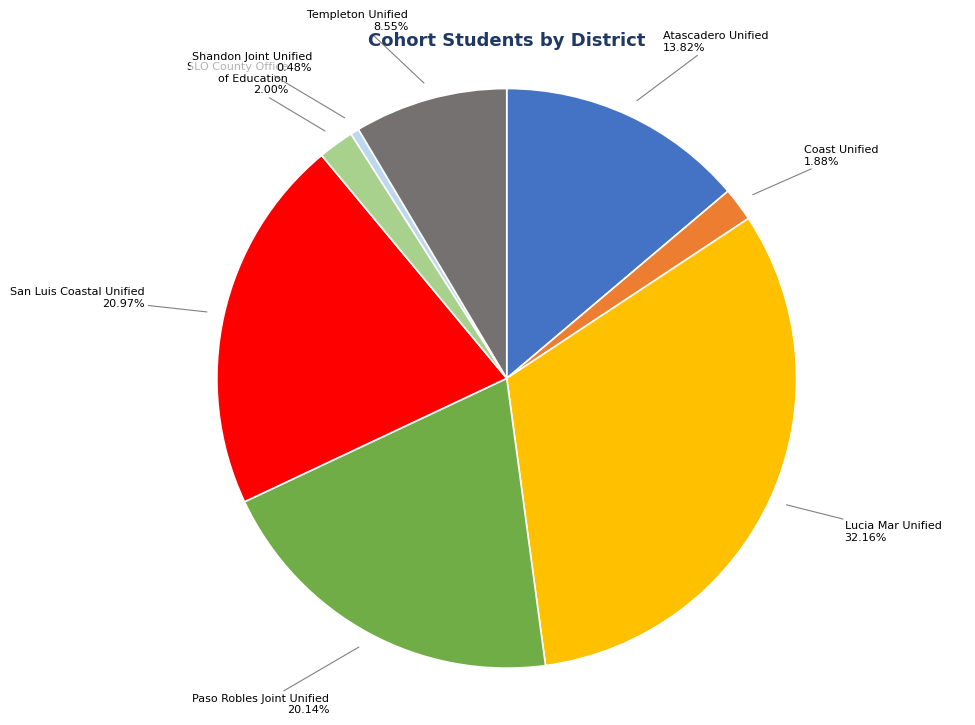

Is there a majority slice in this chart?

No